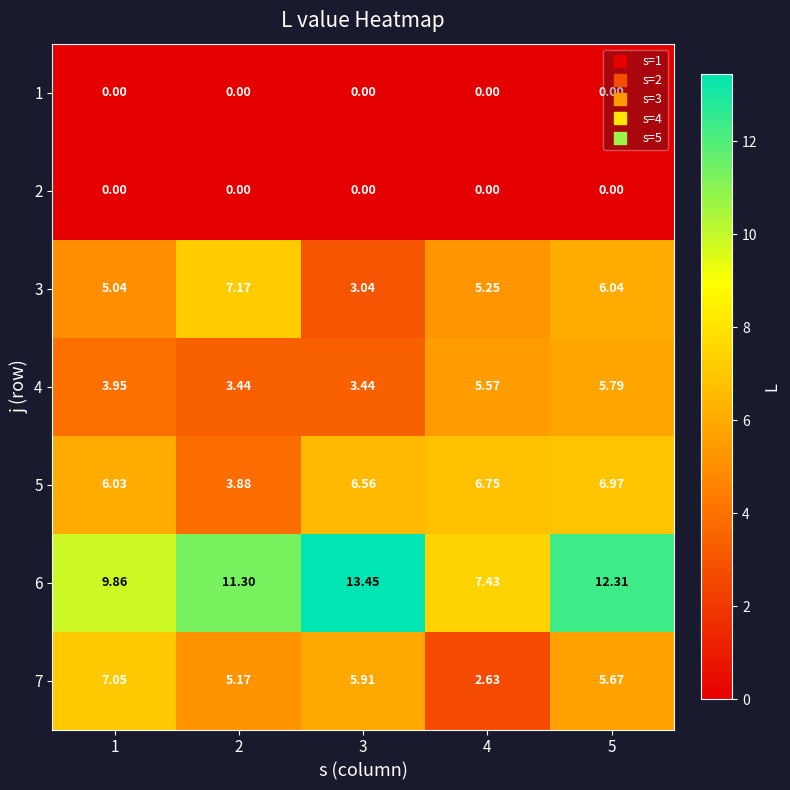

Which series changed the most between 3 and 4?

6